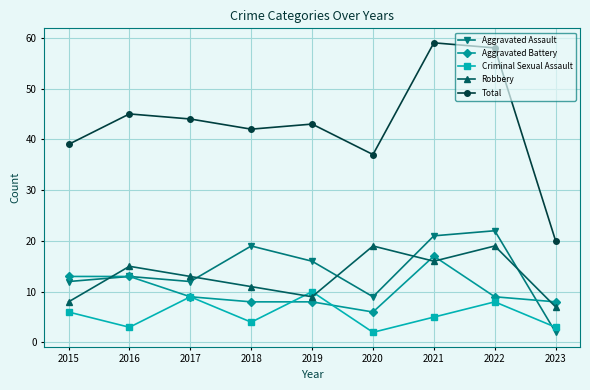

At 2020, list the series in order from smallest to largest.

Criminal Sexual Assault, Aggravated Battery, Aggravated Assault, Robbery, Total